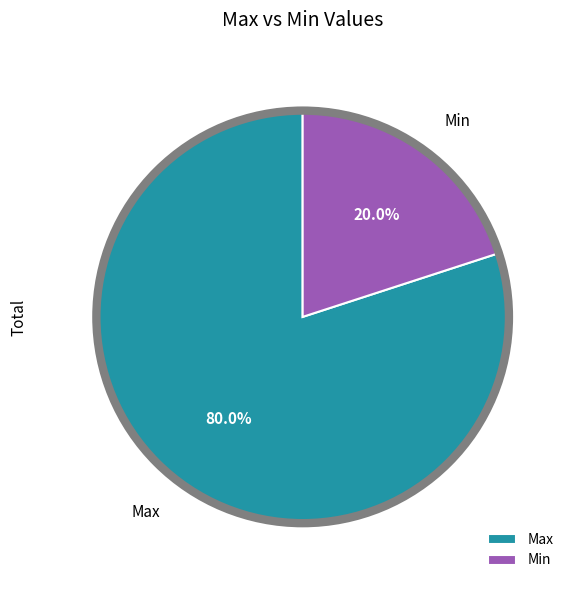

How many segments does this pie chart have?

2